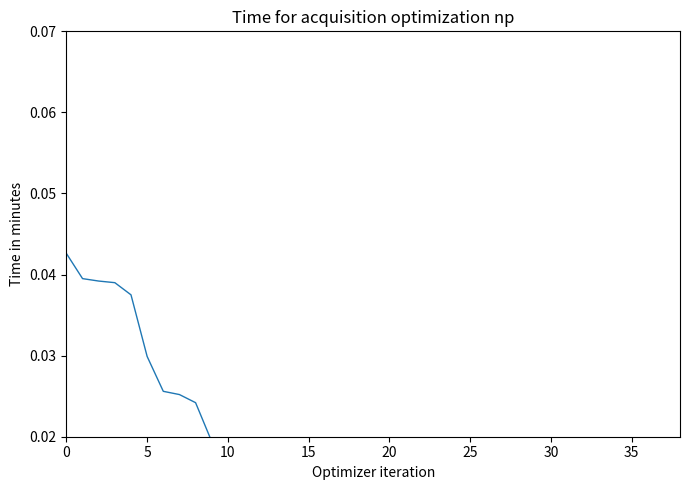

At which category does the data reach its first local valley?

30